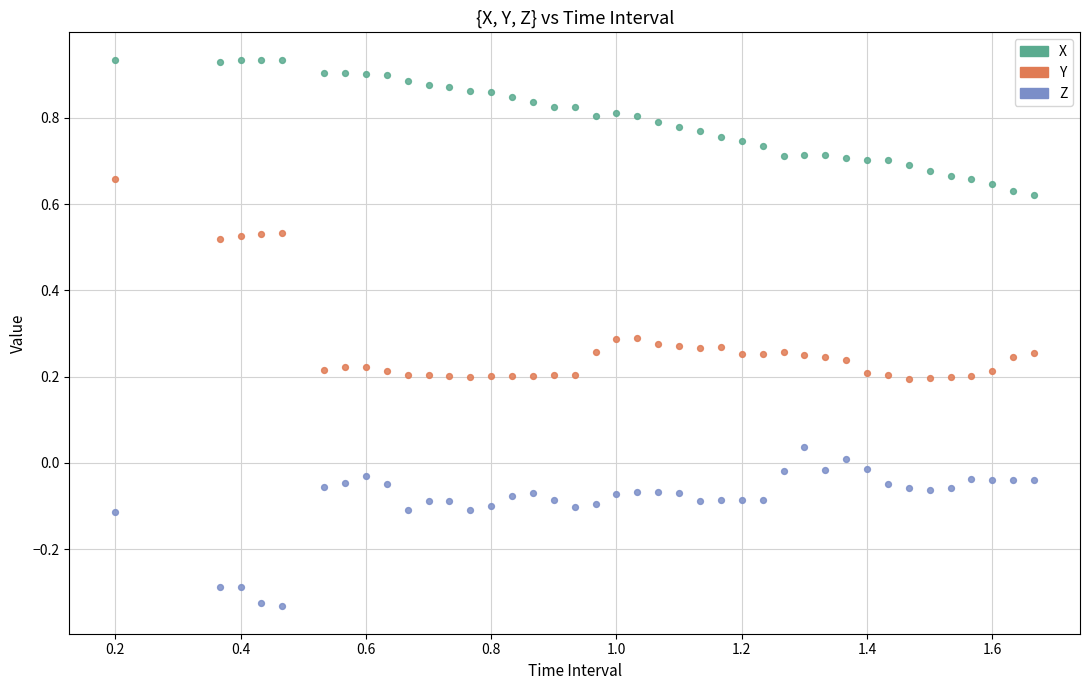

Which series reaches the minimum Y coordinate?

Z